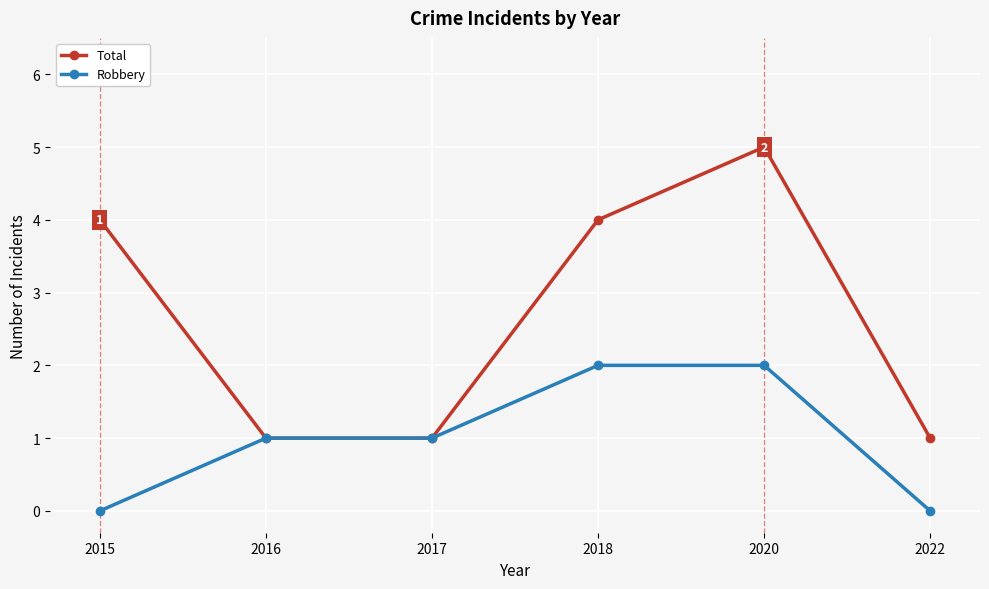

What is the maximum value for Total?

5